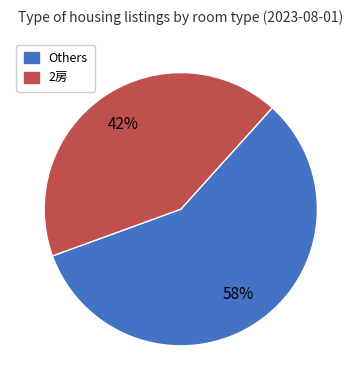

True or false: 2房 accounts for 28% of the total.

False